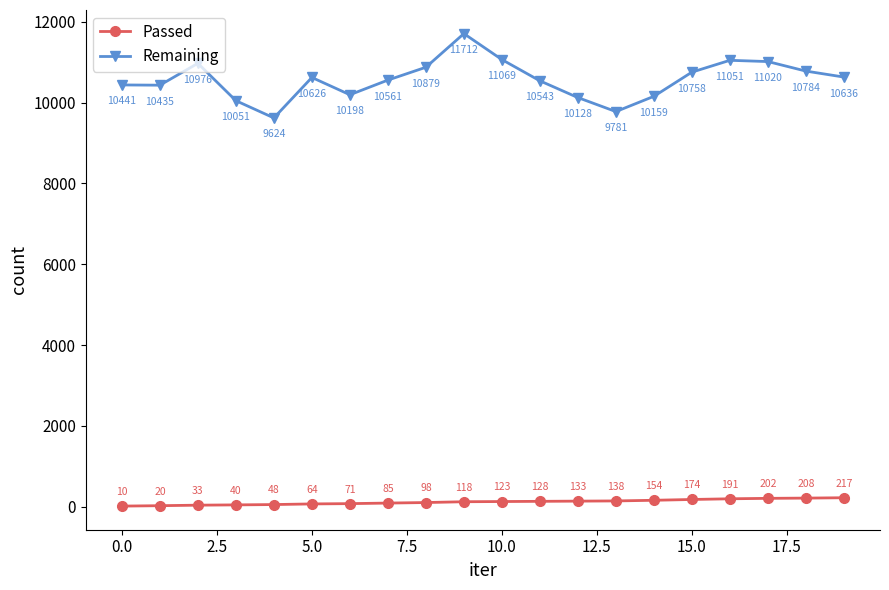

Which series has the widest spread of values?

Remaining